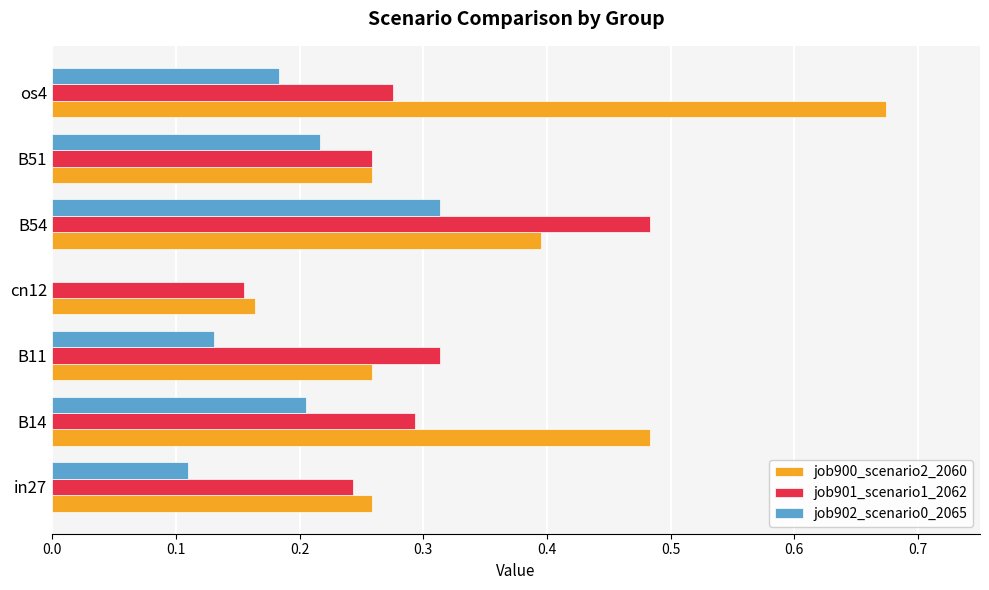

Where is job900_scenario2_2060 nearest to the value 0?

cn12